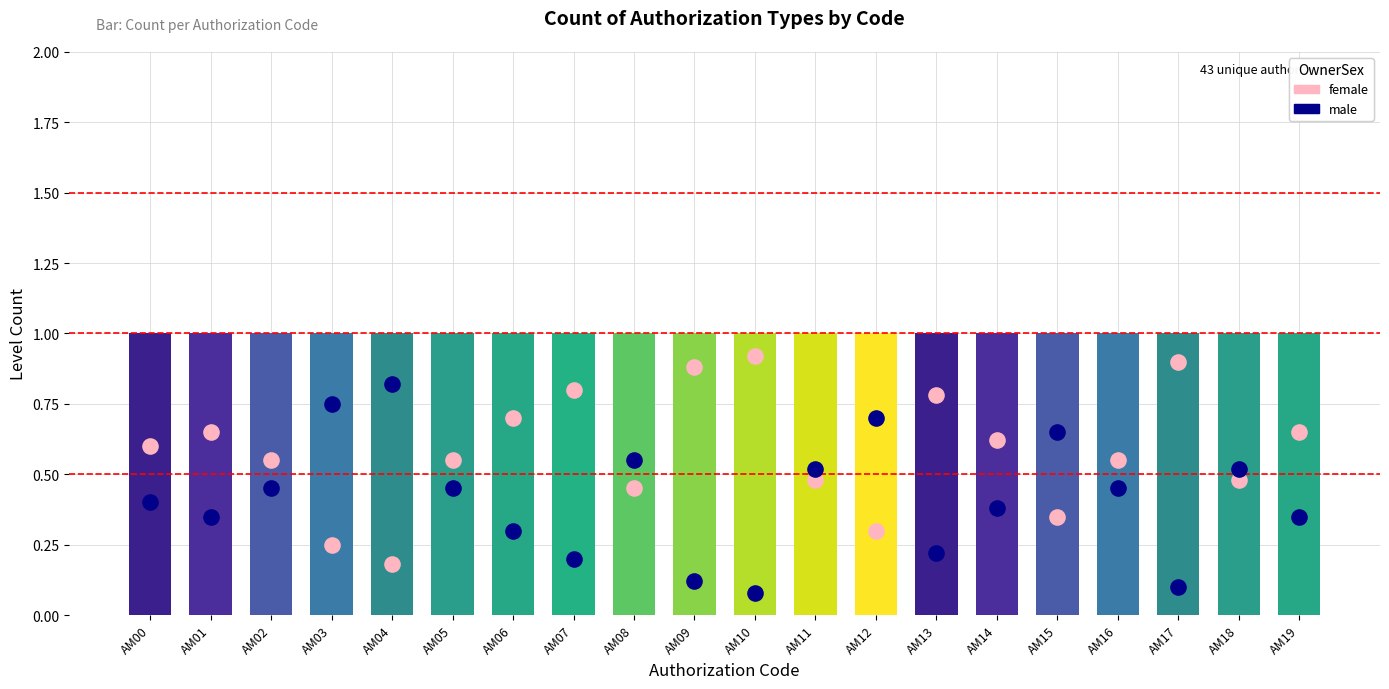

At how many categories does at least one series exceed 0?

20